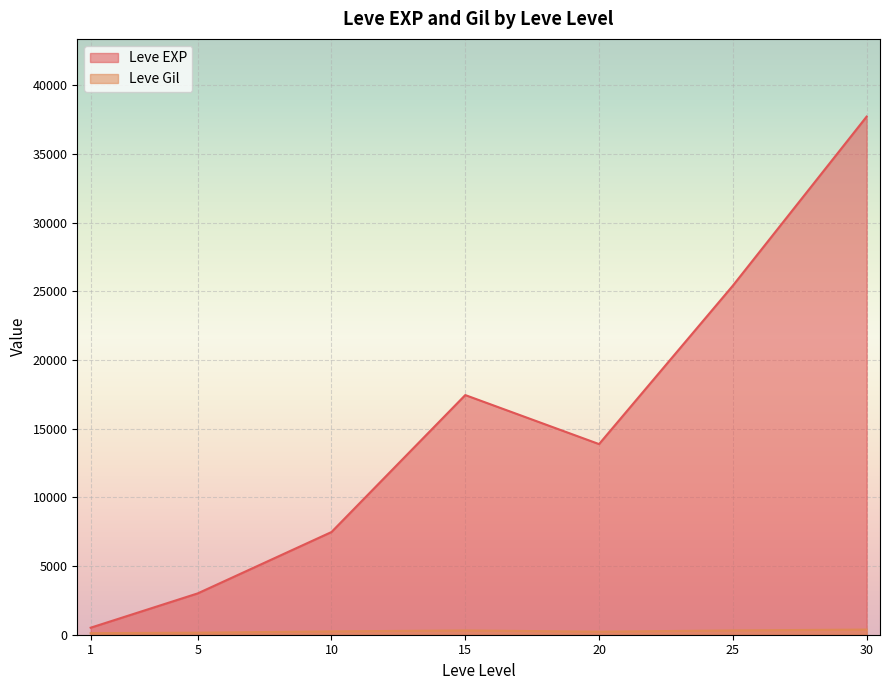

What is the maximum value shown in the chart?

37715.0